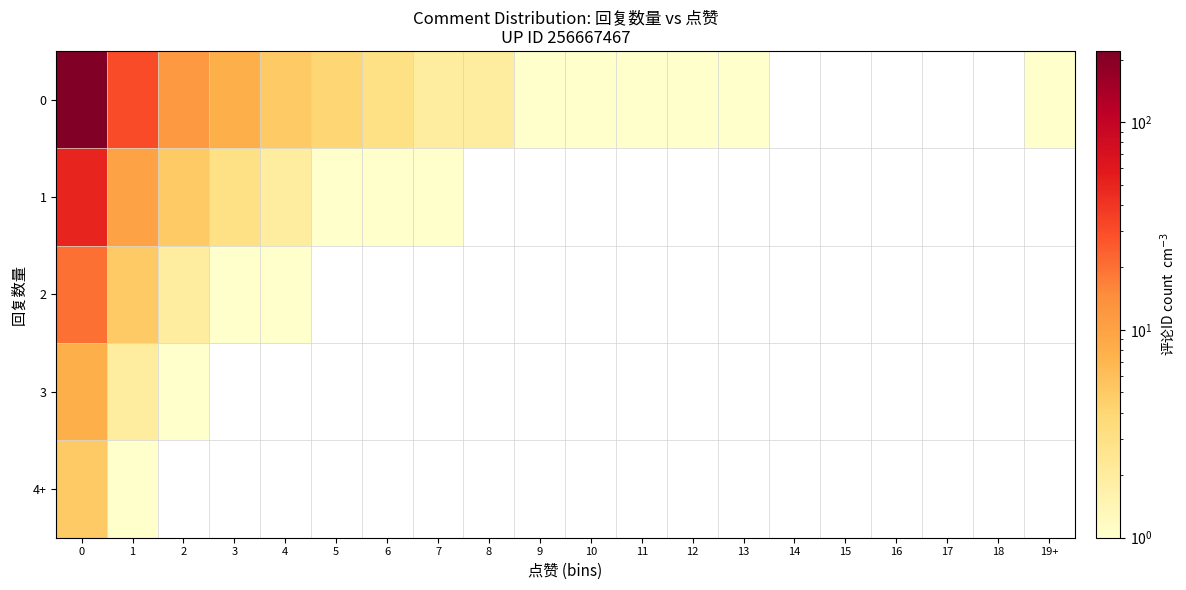

What is the maximum value shown in the chart?

220.0